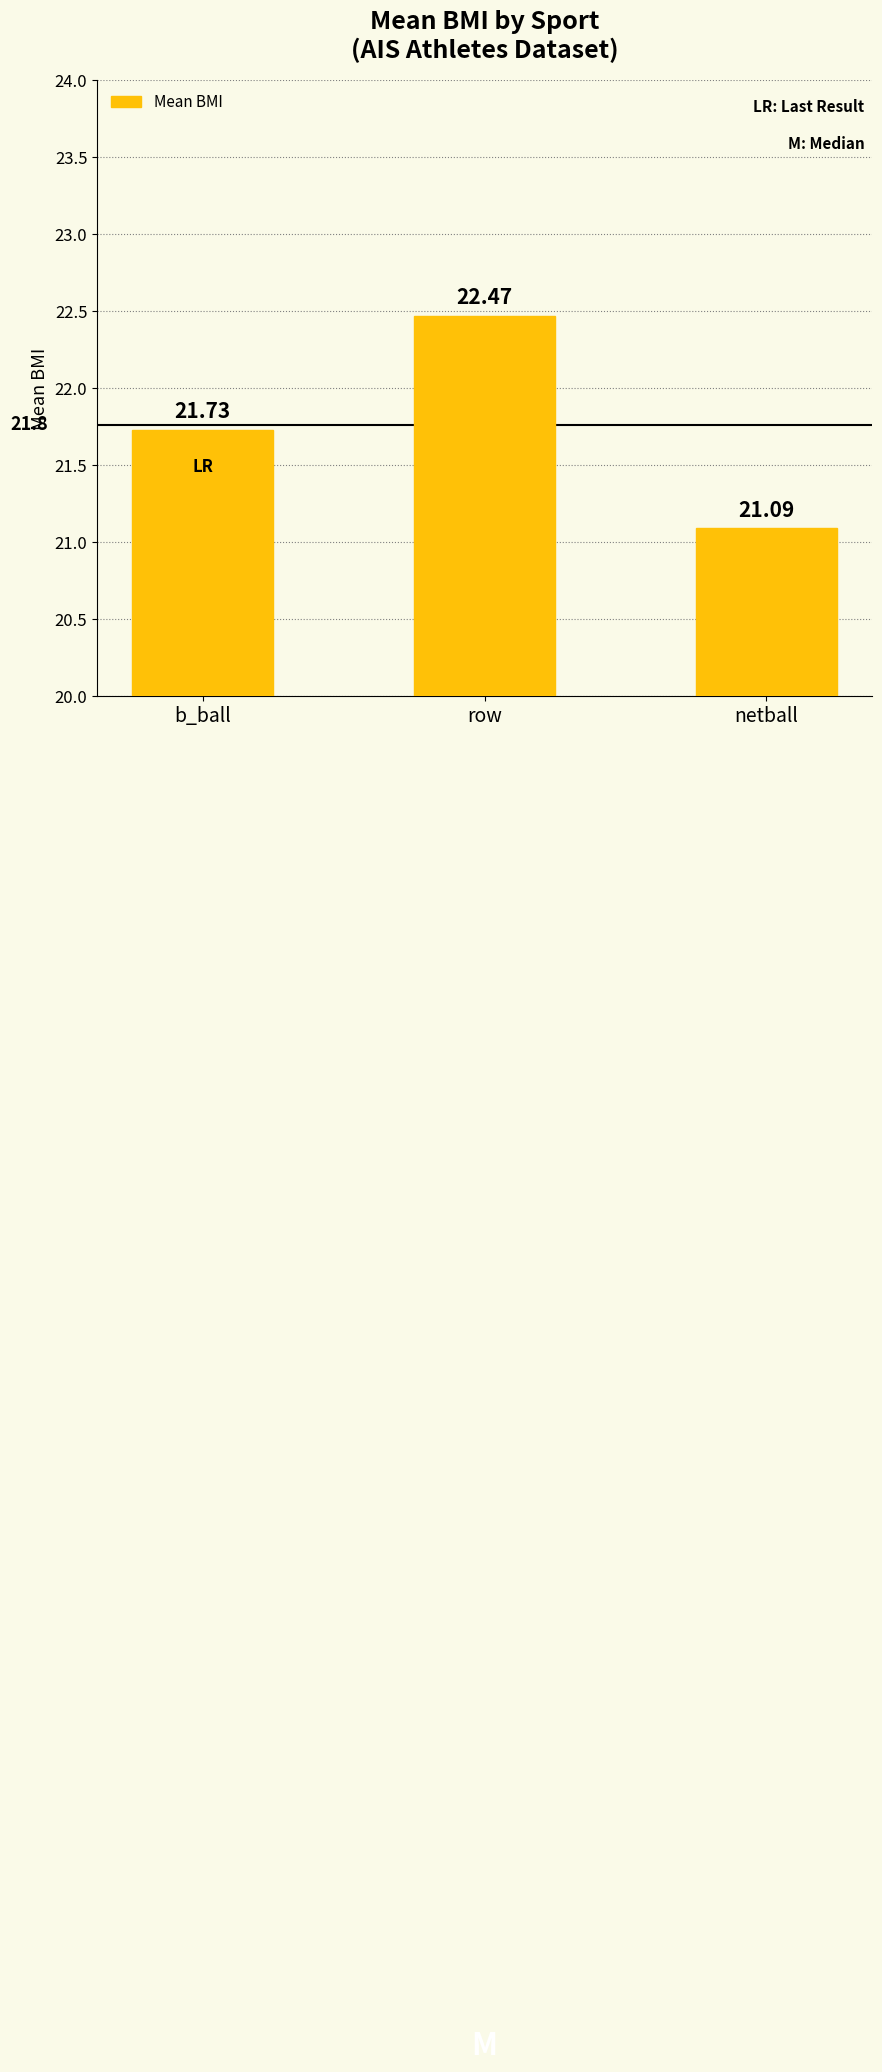

Between b_ball and row, which is larger?

row